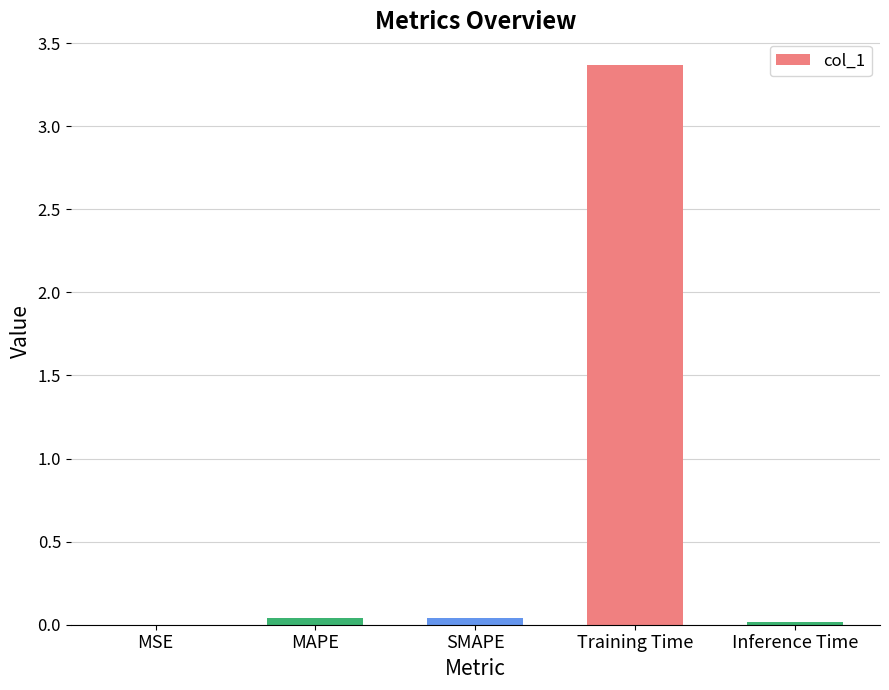

Which label corresponds to the largest value in the chart?

Training Time